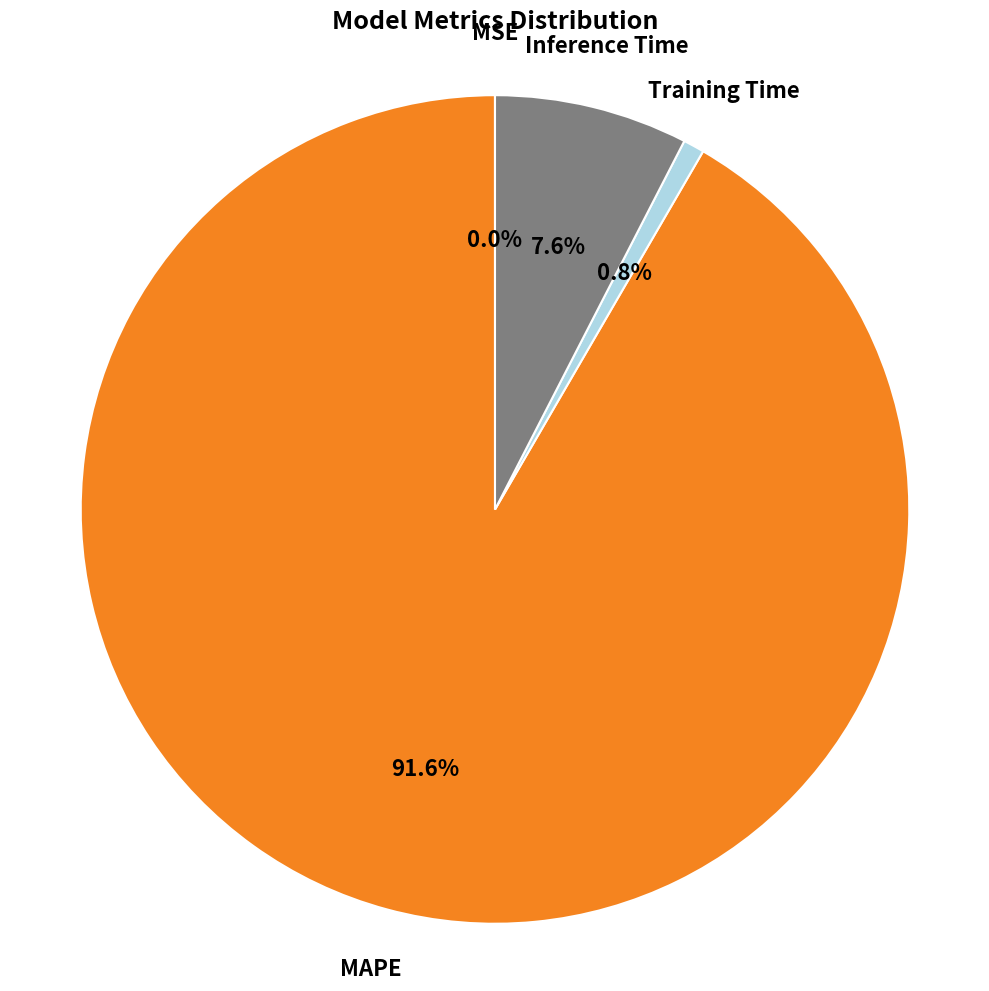

Is there a majority slice in this chart?

Yes